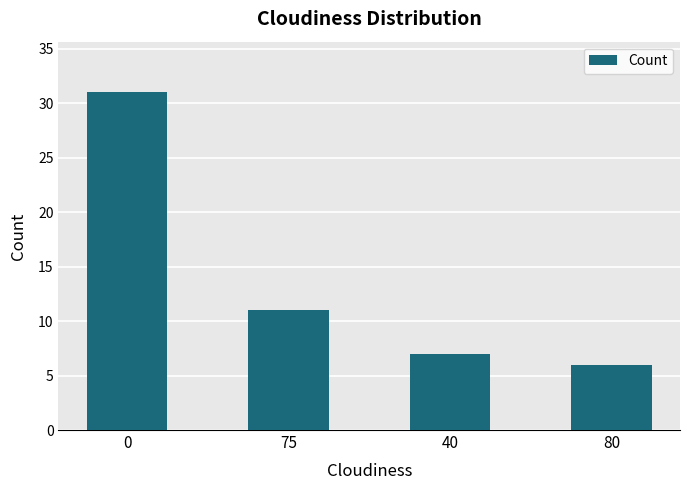

True or false: the data shows 4 at 80.

False